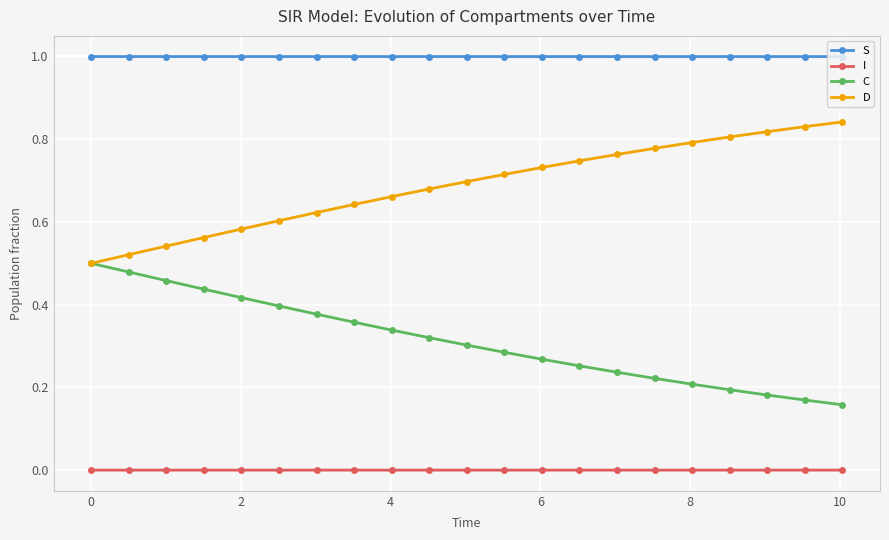

List the series in order of their overall mean, lowest first.

I, C, D, S